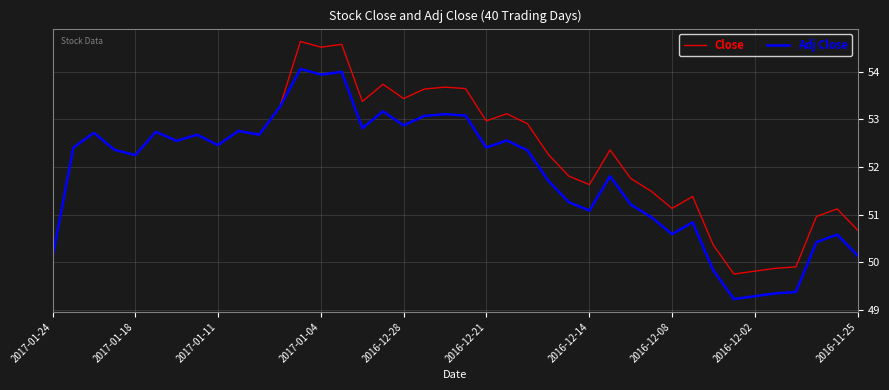

What is the lowest value of the Close series?

49.8